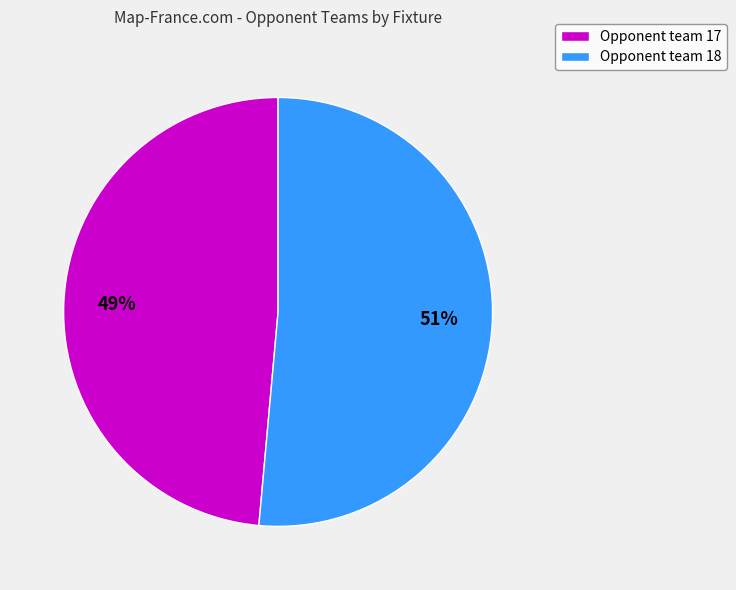

Count the number of slices in the pie.

2